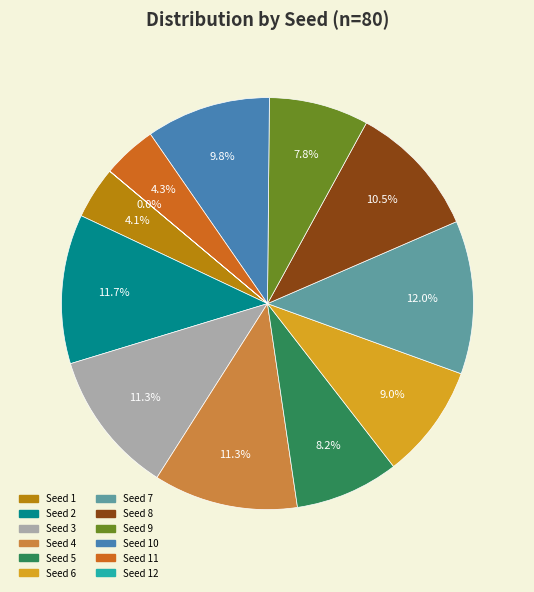

Does any single category account for the majority?

No